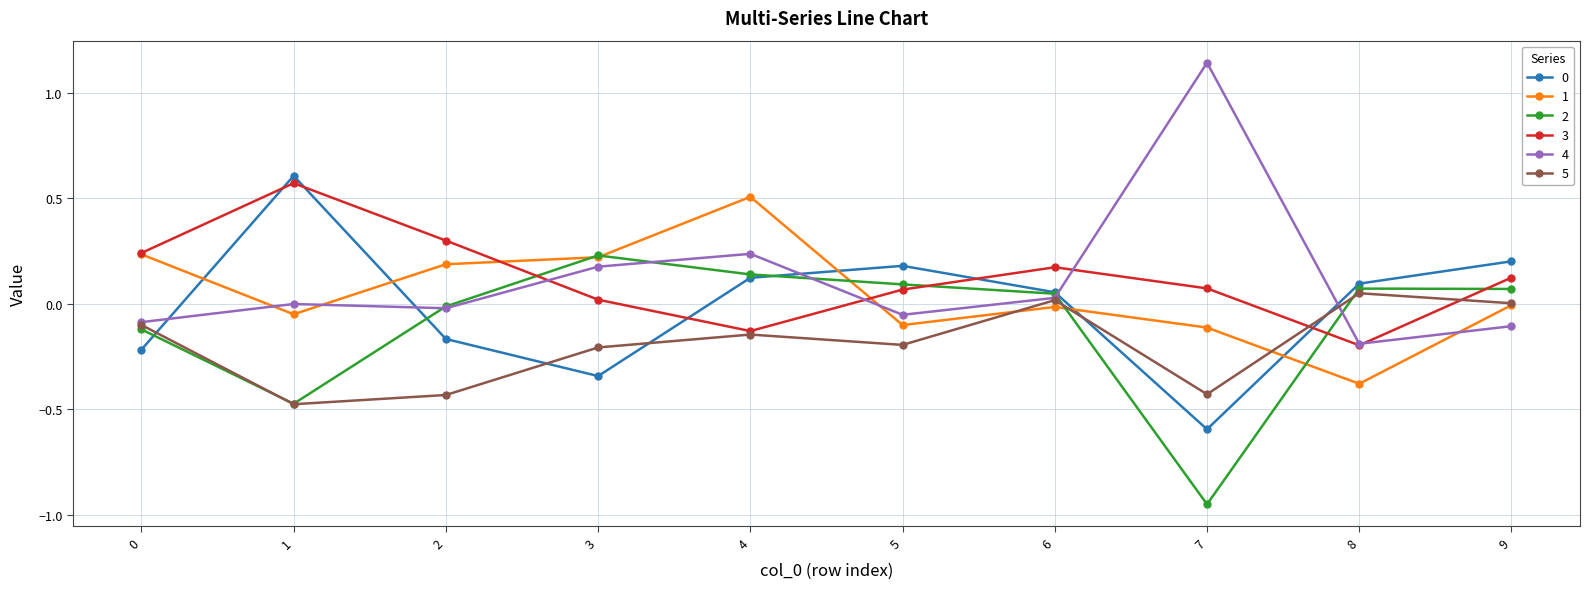

In 5, how many points are higher than both neighbors (excluding endpoints)?

3